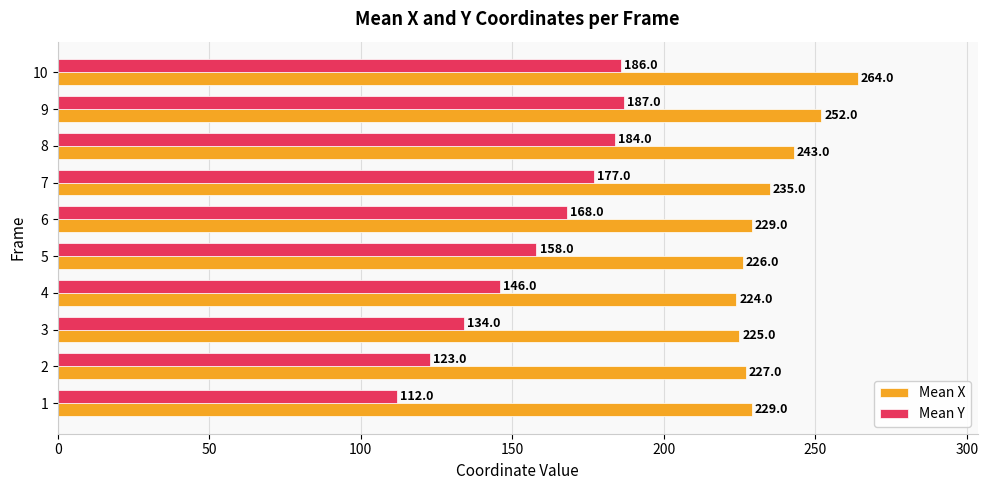

Which series has the largest total across all categories?

Mean X